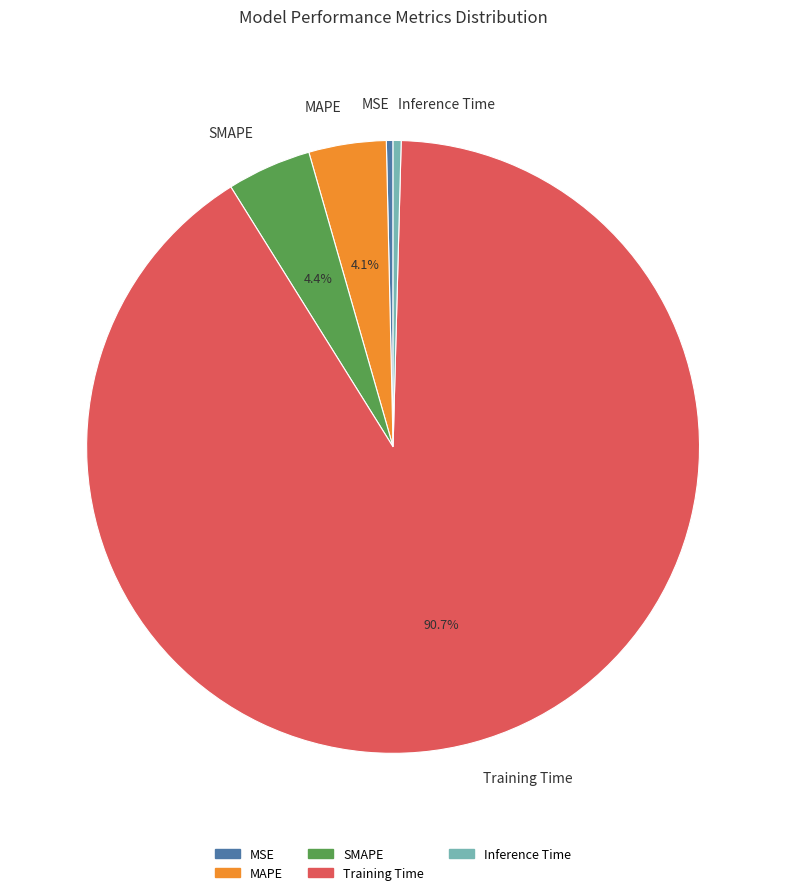

The Training Time slice represents 91% of the pie. True or false?

True